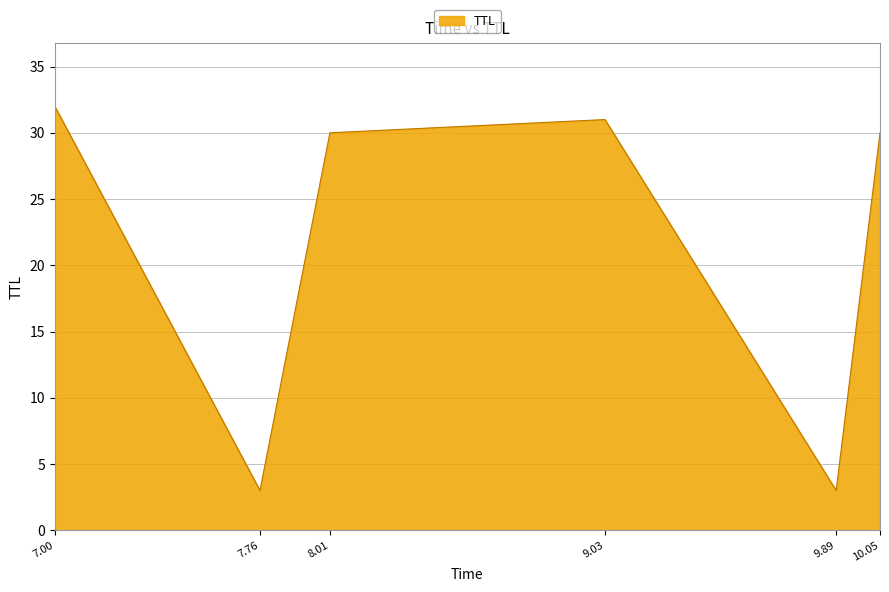

How many interior local peaks (higher than both neighbors) does the data have?

1